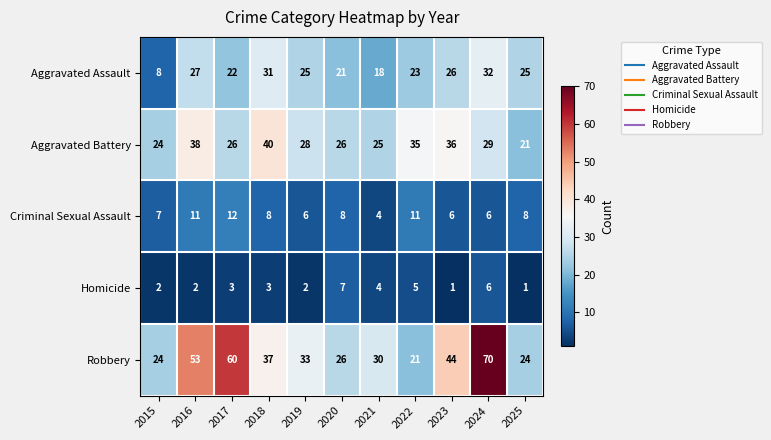

What is the highest value of the Aggravated Battery series?

40